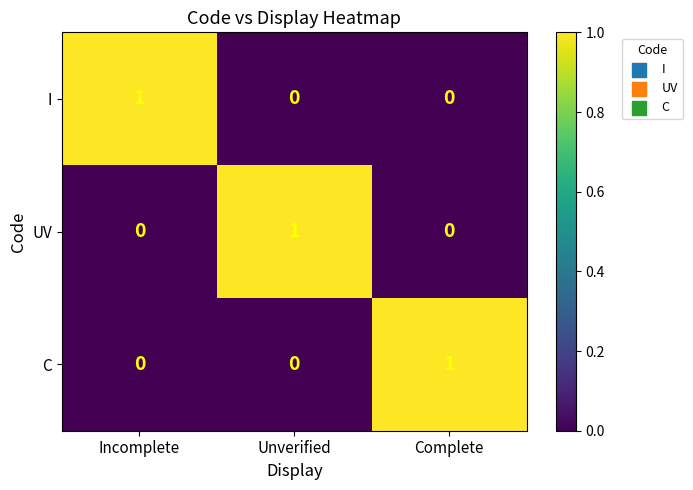

Is it true that C equals 0 at Complete?

False